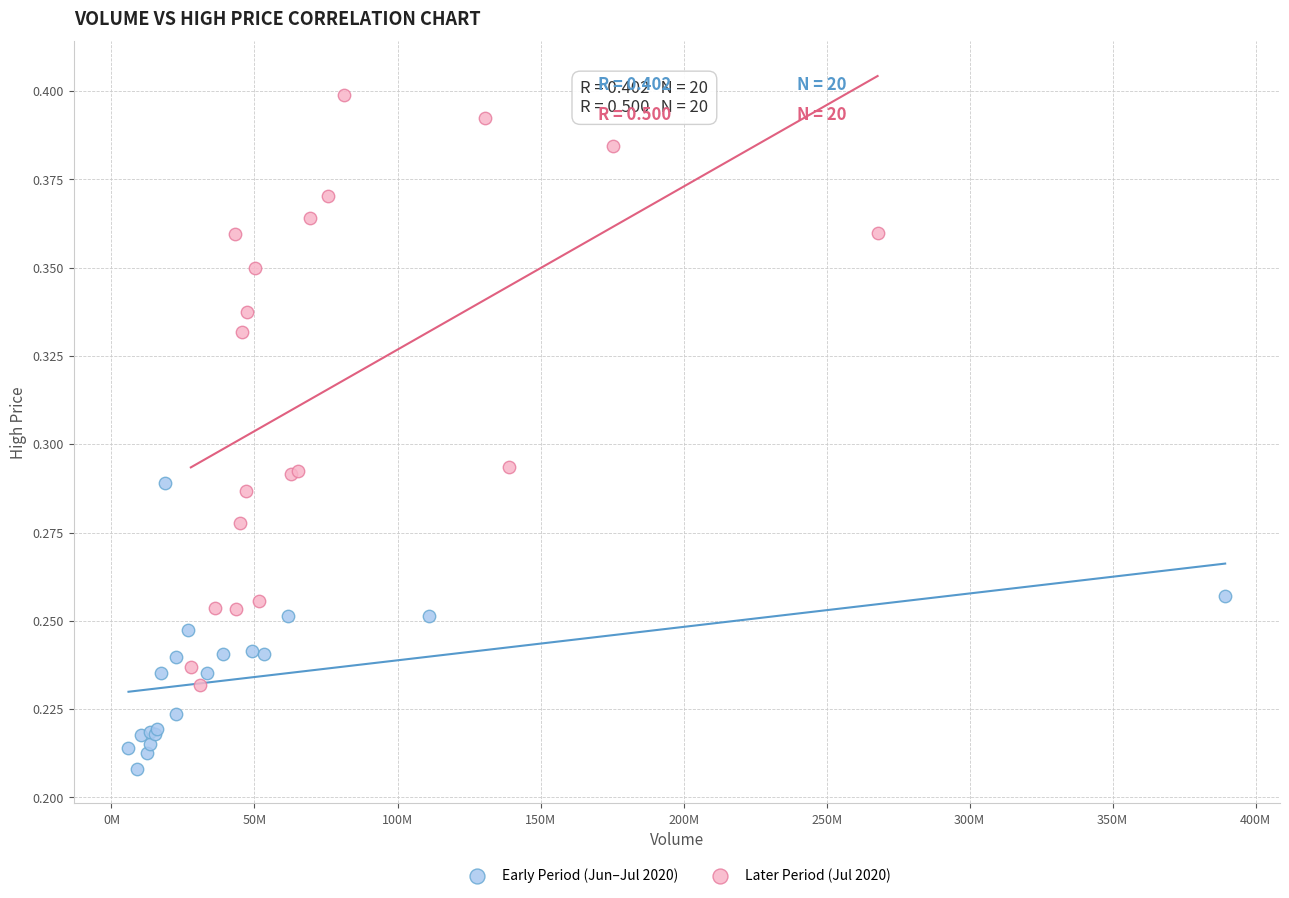

Which series has the largest Y range (max minus min)?

Later Period (Jul 2020)